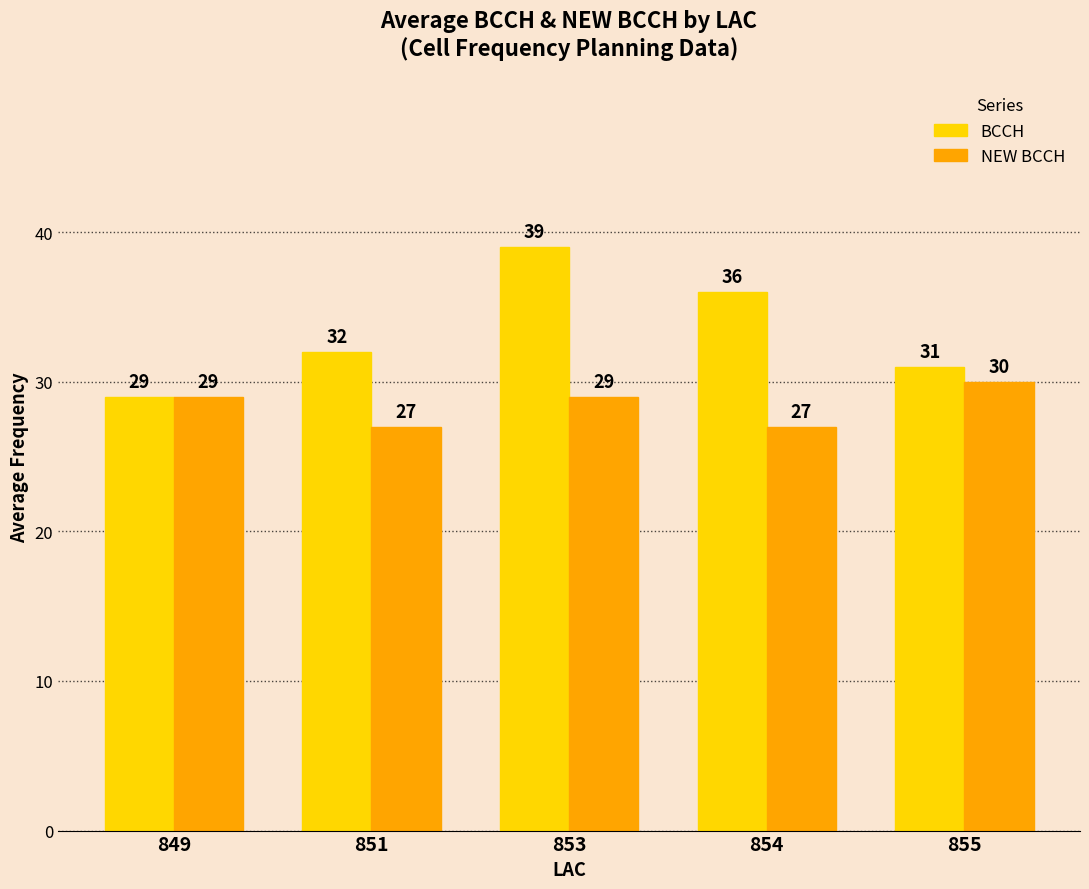

How many groups of bars are there?

5